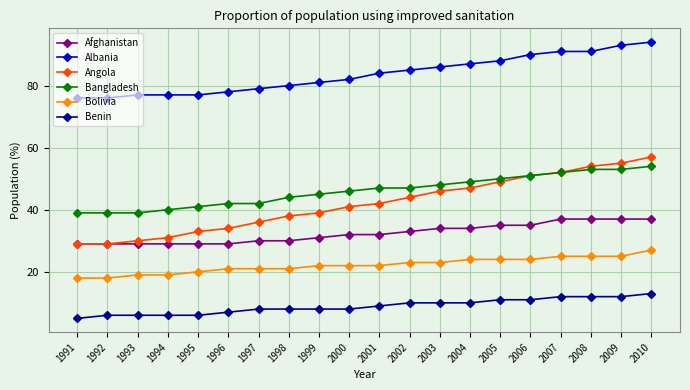

Count the Benin values in the range 7 to 11.

11